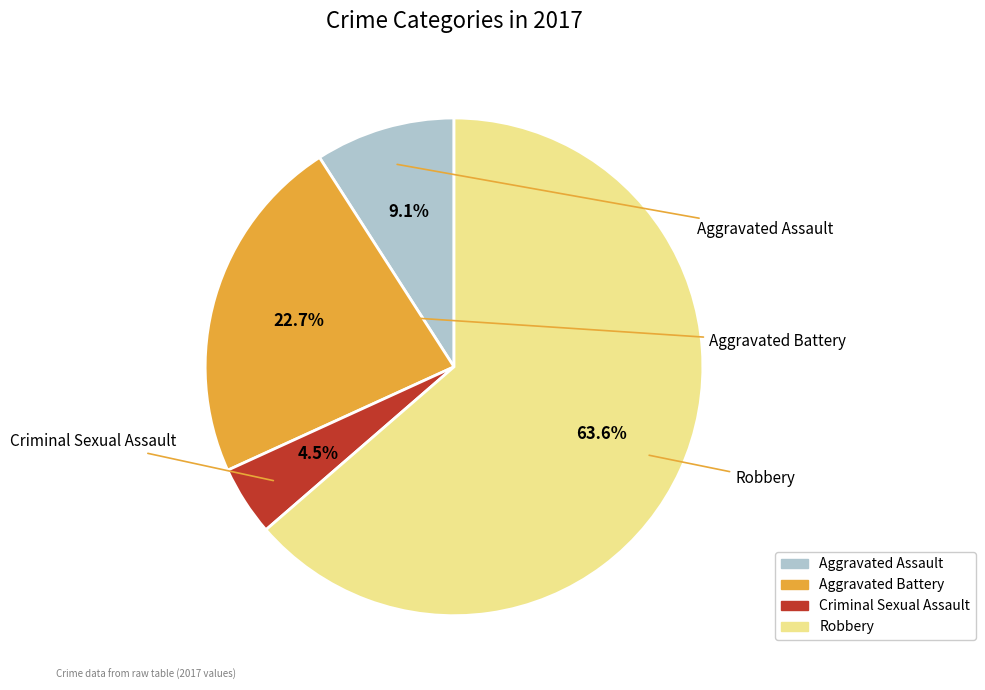

What is the total percentage of Aggravated Battery and Aggravated Assault?

31.8%